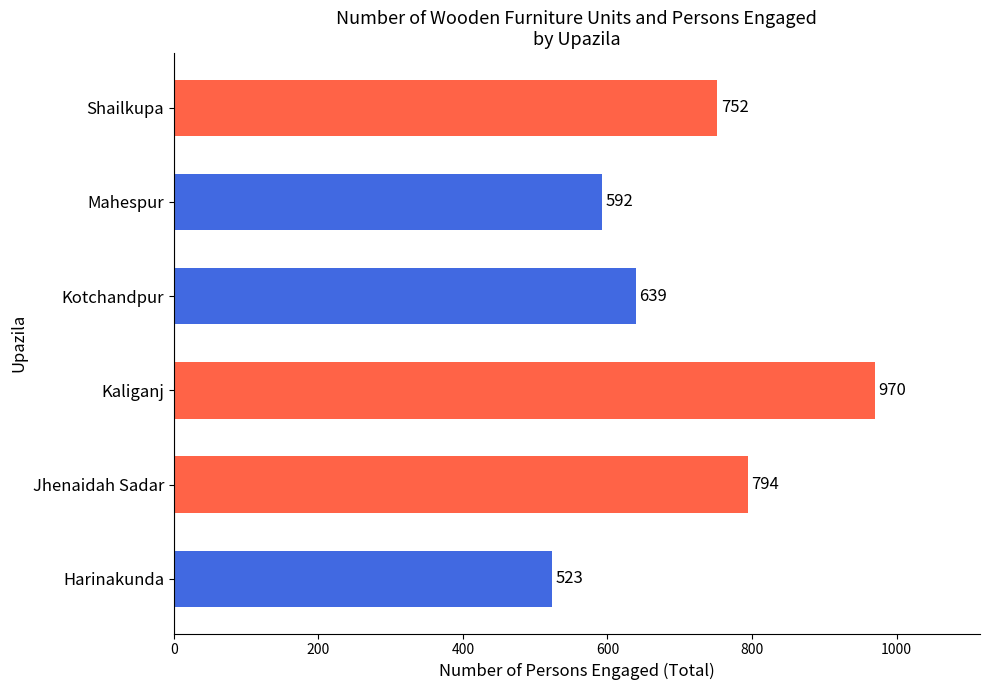

List the labels in order of value, largest first.

Kaliganj, Jhenaidah Sadar, Shailkupa, Kotchandpur, Mahespur, Harinakunda